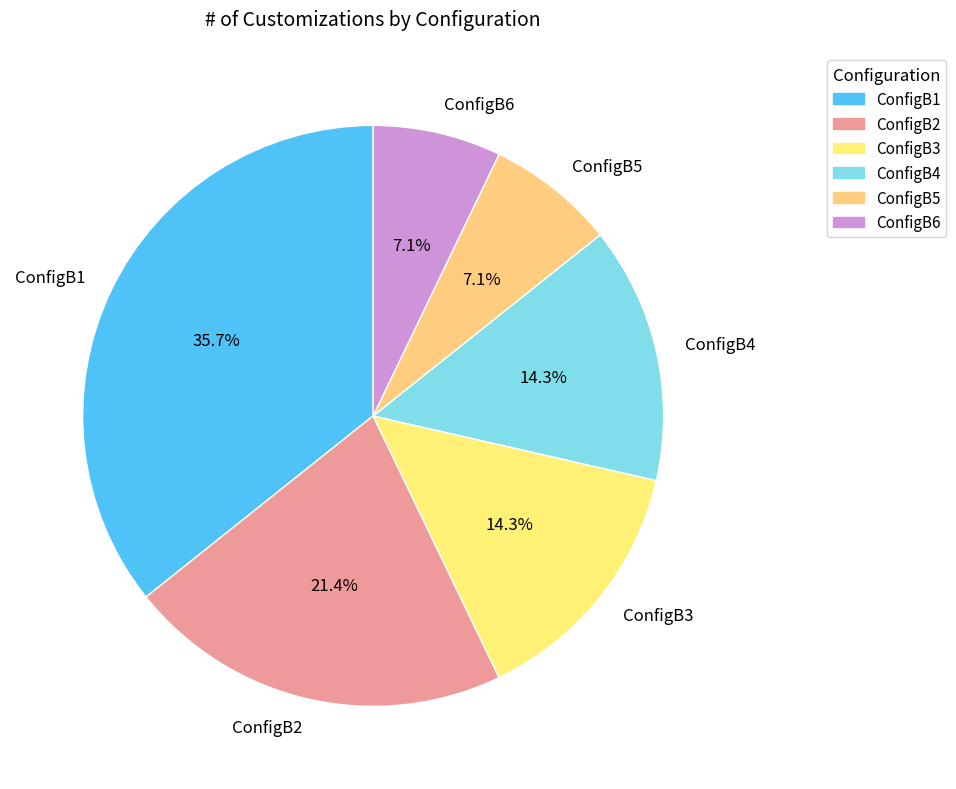

True or false: ConfigB3 accounts for 21% of the total.

False